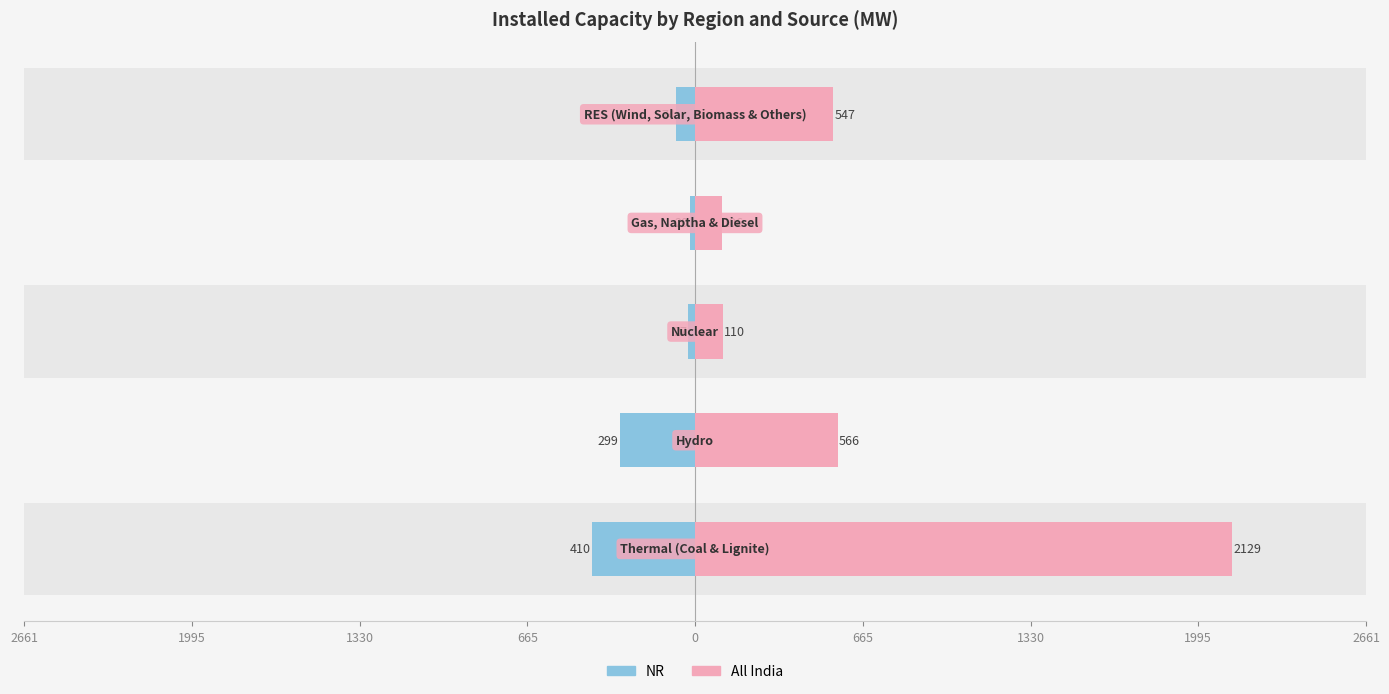

What are all the series names shown in the legend?

NR, All India